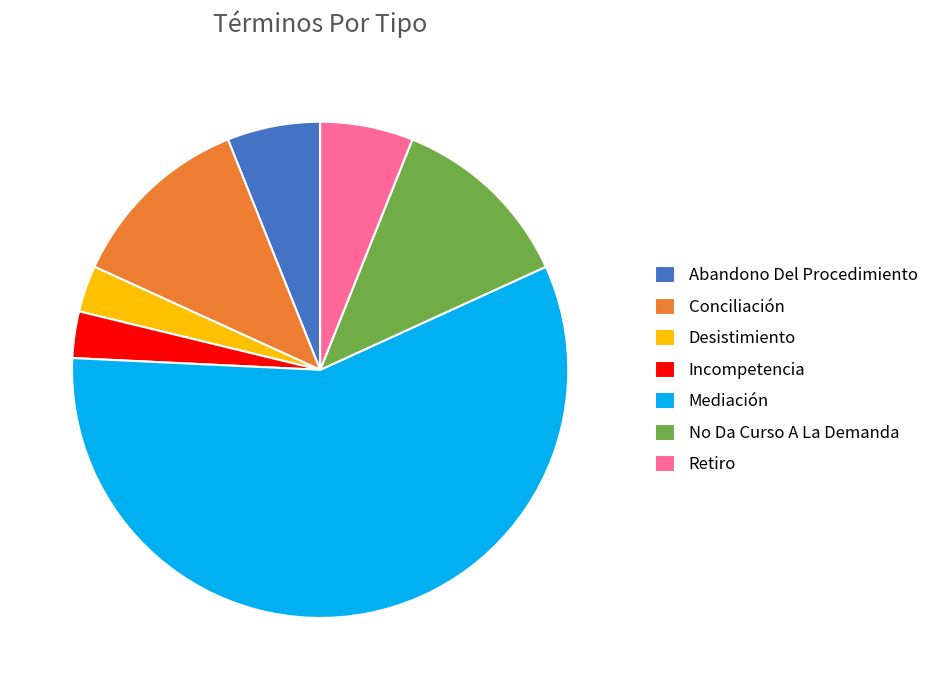

Which category has the biggest portion of the pie?

Mediación